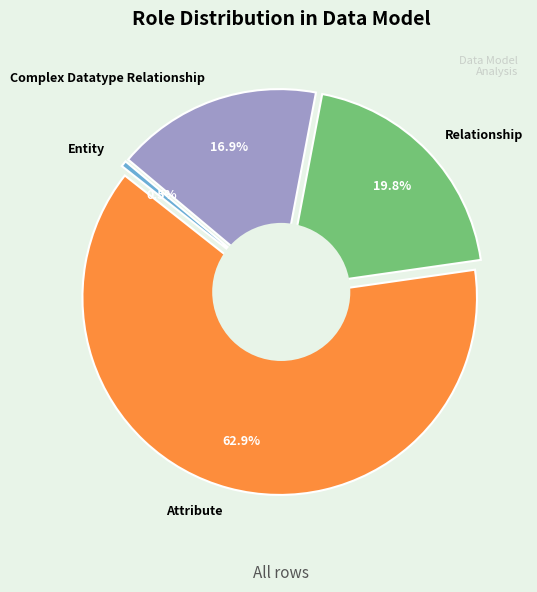

To the nearest percent, what is the combined percentage of Complex Datatype Relationship and Relationship?

37%